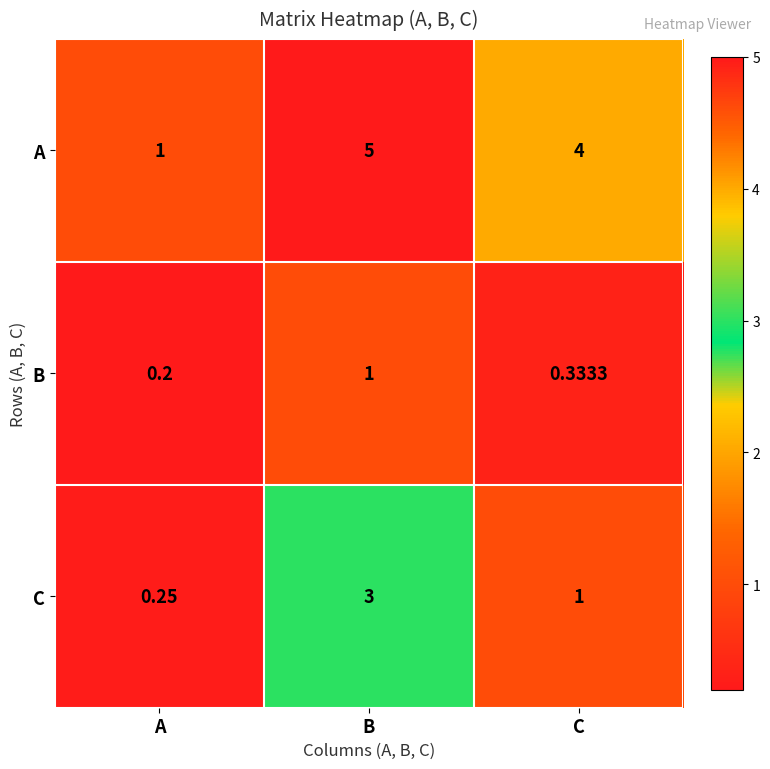

Where does the A series first go above 4?

B